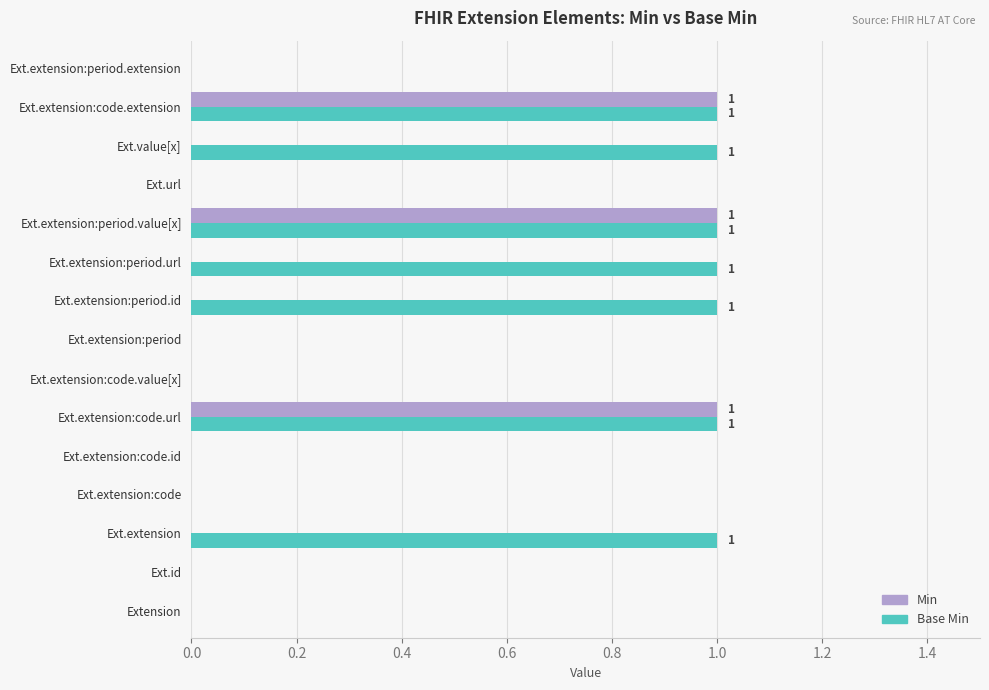

How many Base Min values are between 0 and 1?

15